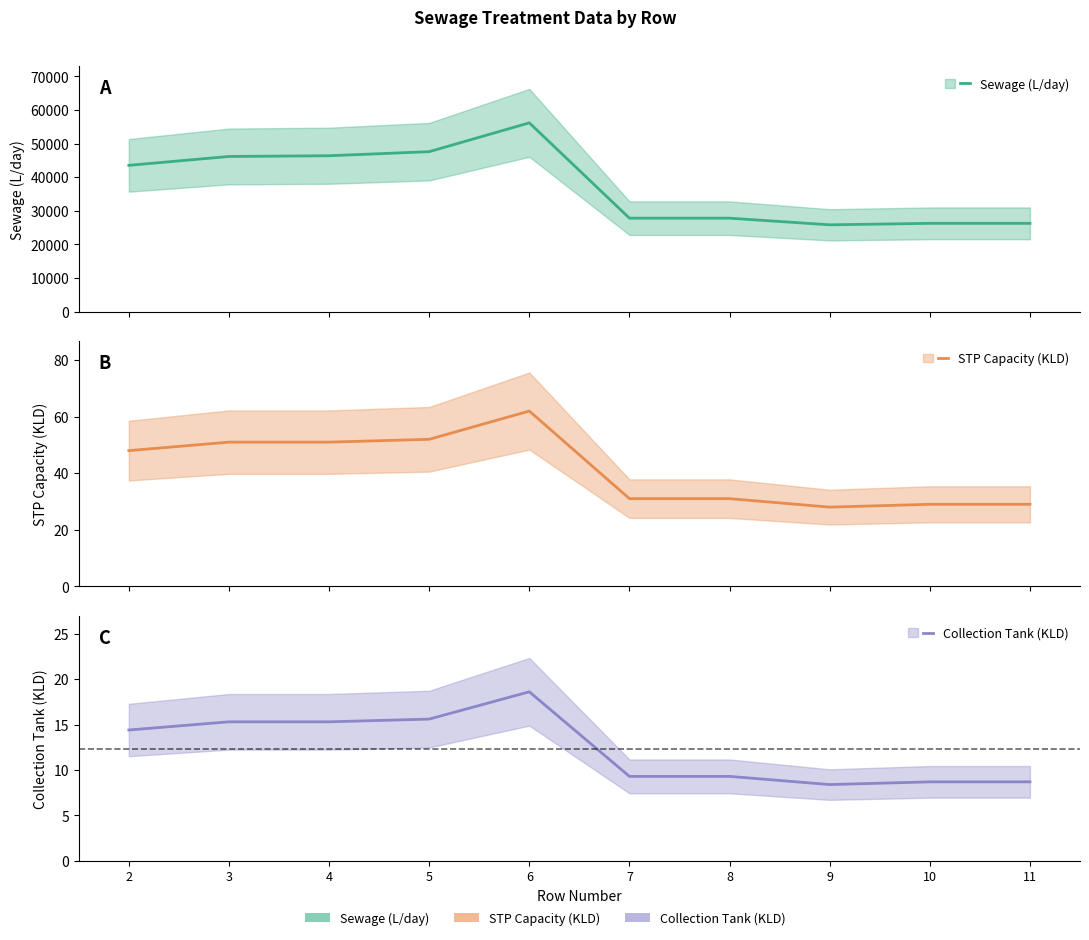

How many distinct data groups are displayed?

3